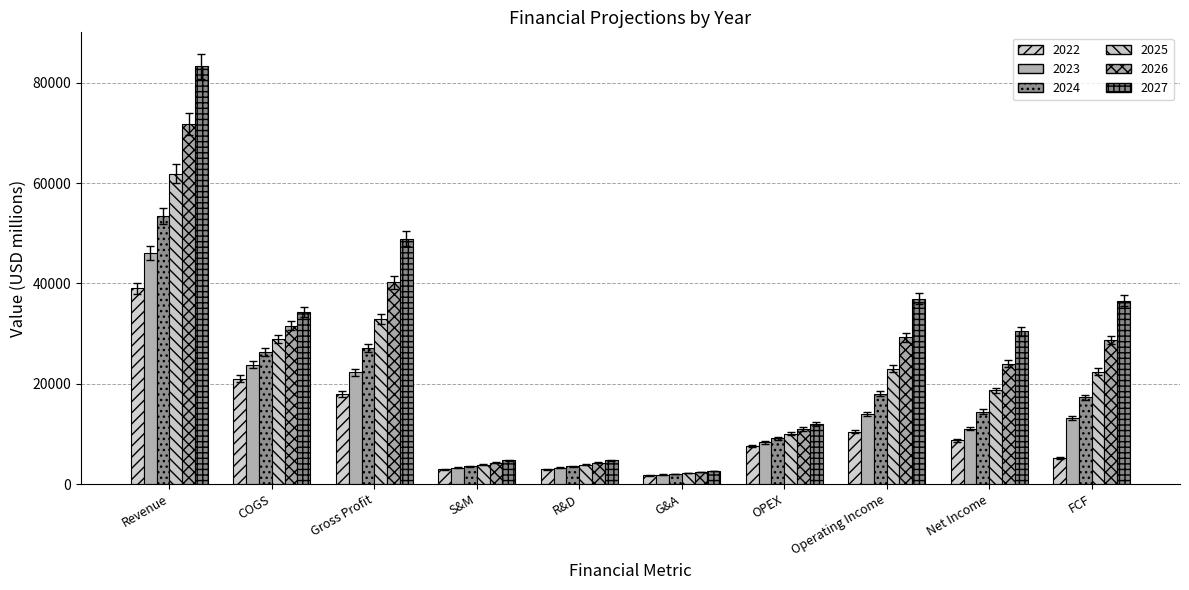

What is the value of the 2023 bar at the 6th from the left?

1855.2